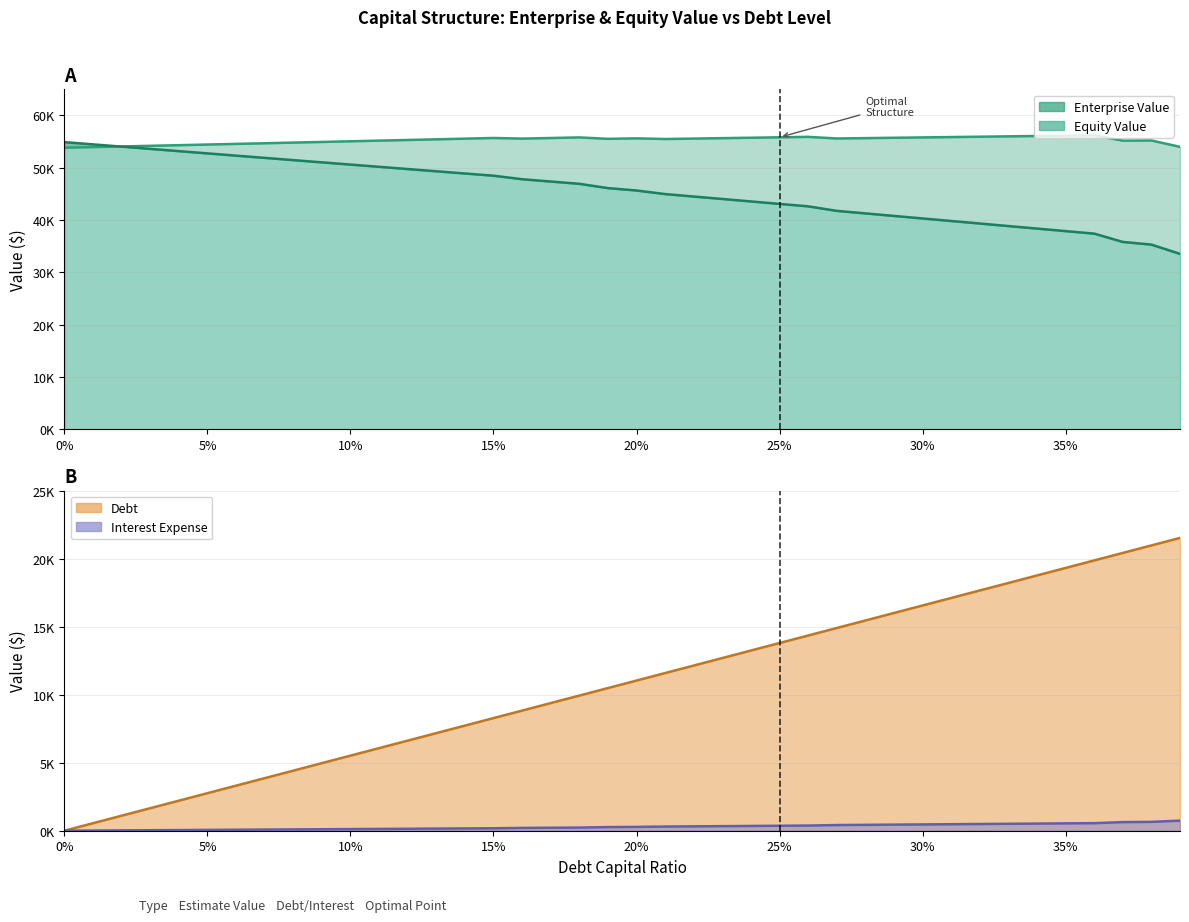

How many times do enterprise_value and equity_value cross each other?

1